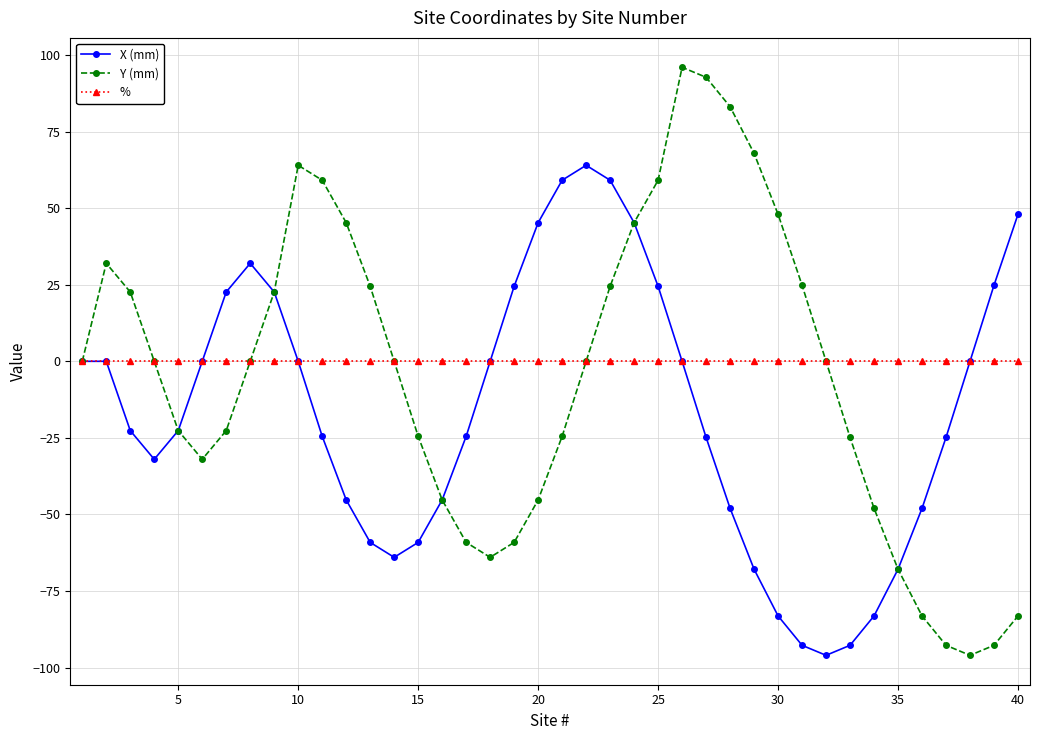

List the series in order of their overall mean, highest first.

%, Y (mm), X (mm)